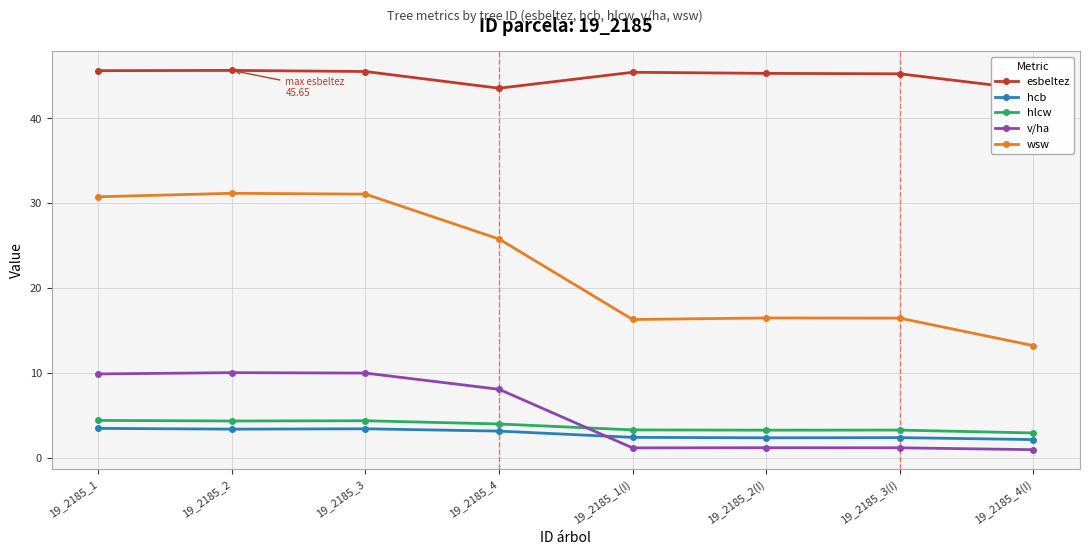

Reading left to right, list all the values displayed in this chart.

esbeltez: 19_2185_1=45.6	19_2185_2=45.6	19_2185_3=45.5	19_2185_4=43.5	19_2185_1(I)=45.4	19_2185_2(I)=45.3	19_2185_3(I)=45.2	19_2185_4(I)=43.4
hcb: 19_2185_1=3.4	19_2185_2=3.4	19_2185_3=3.4	19_2185_4=3.1	19_2185_1(I)=2.4	19_2185_2(I)=2.3	19_2185_3(I)=2.4	19_2185_4(I)=2.1
hlcw: 19_2185_1=4.4	19_2185_2=4.3	19_2185_3=4.3	19_2185_4=4.0	19_2185_1(I)=3.3	19_2185_2(I)=3.2	19_2185_3(I)=3.2	19_2185_4(I)=2.9
v/ha: 19_2185_1=9.9	19_2185_2=10.0	19_2185_3=10.0	19_2185_4=8.1	19_2185_1(I)=1.1	19_2185_2(I)=1.2	19_2185_3(I)=1.1	19_2185_4(I)=0.9
wsw: 19_2185_1=30.8	19_2185_2=31.2	19_2185_3=31.1	19_2185_4=25.8	19_2185_1(I)=16.3	19_2185_2(I)=16.5	19_2185_3(I)=16.4	19_2185_4(I)=13.2